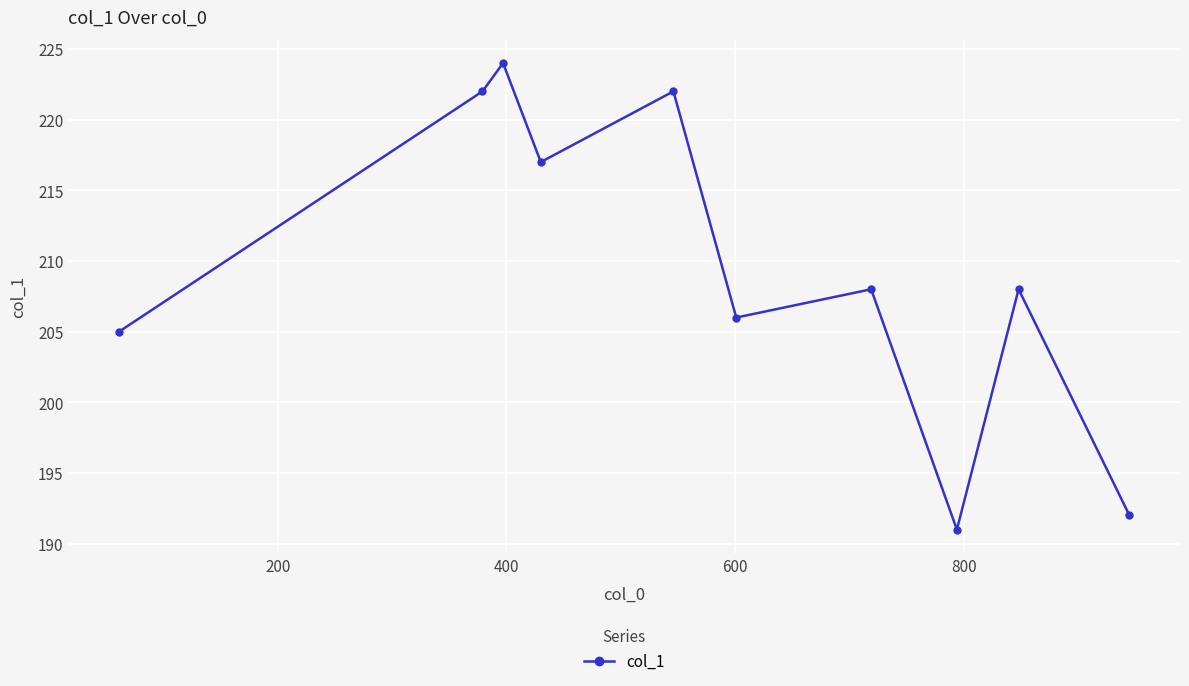

What is the value of the 5th point from the left?

222